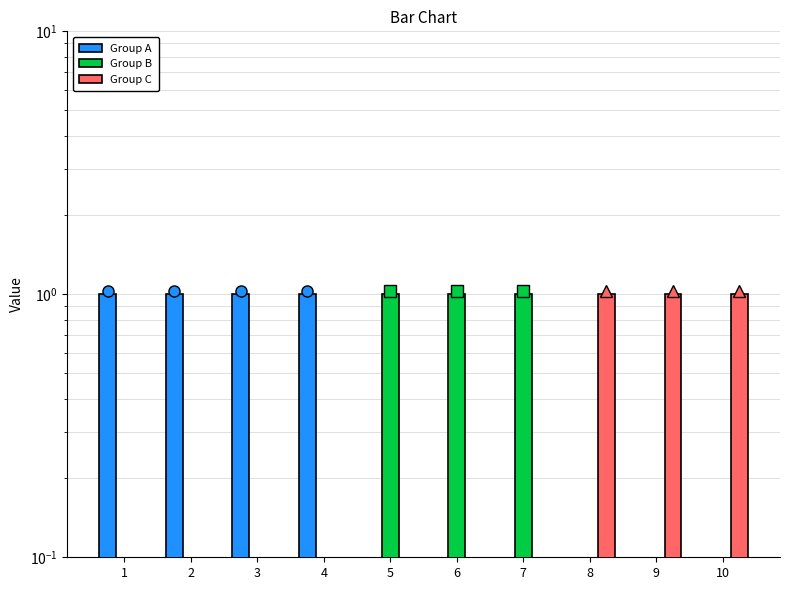

At how many categories does at least one series exceed 0?

10